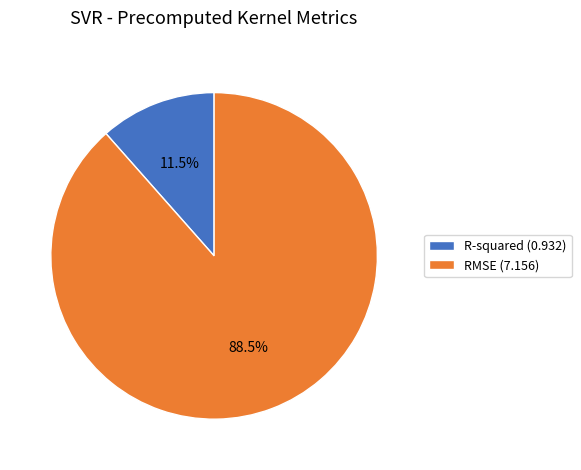

To the nearest percent, what is the combined percentage of RMSE and R-squared?

100%